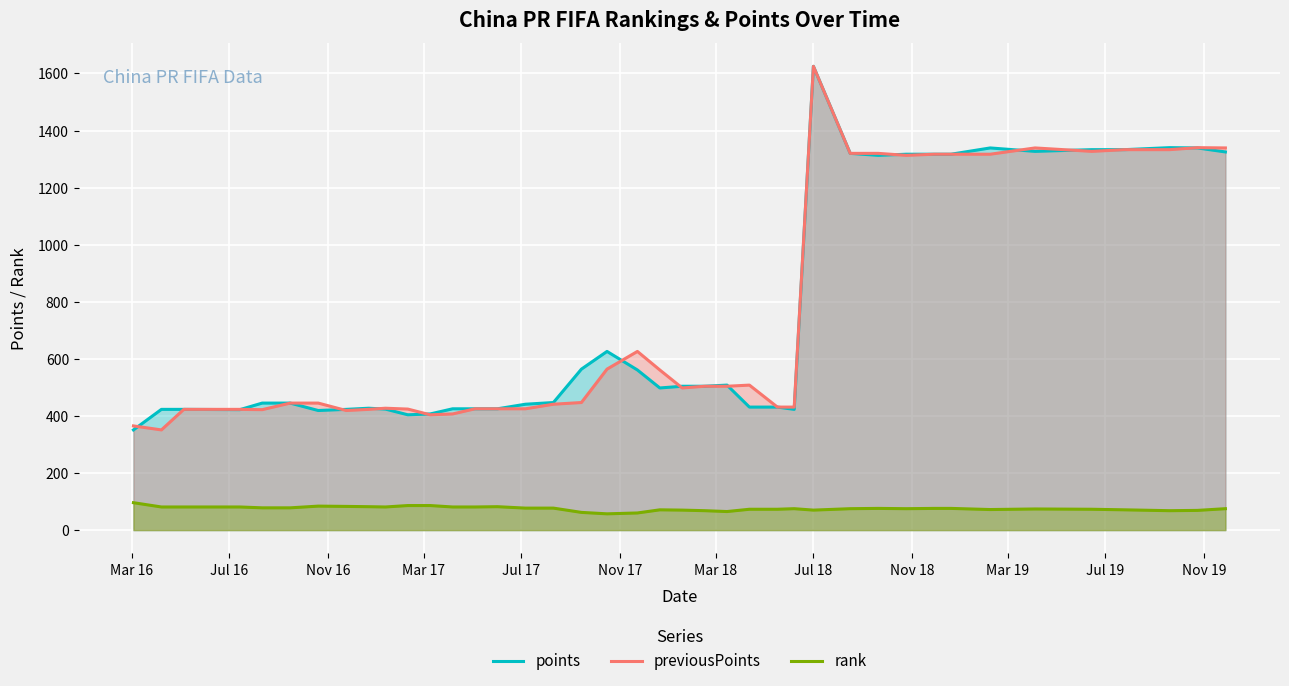

What is the difference between the maximum and minimum values in the previousPoints series?

1274